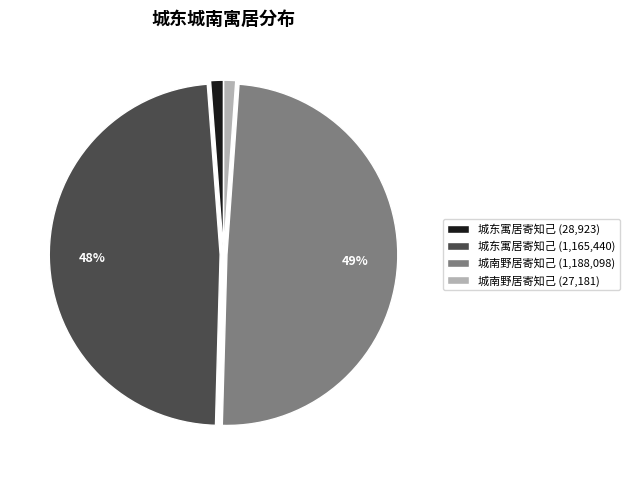

What is the largest slice in the pie chart?

城南野居寄知己 (1,188,098)